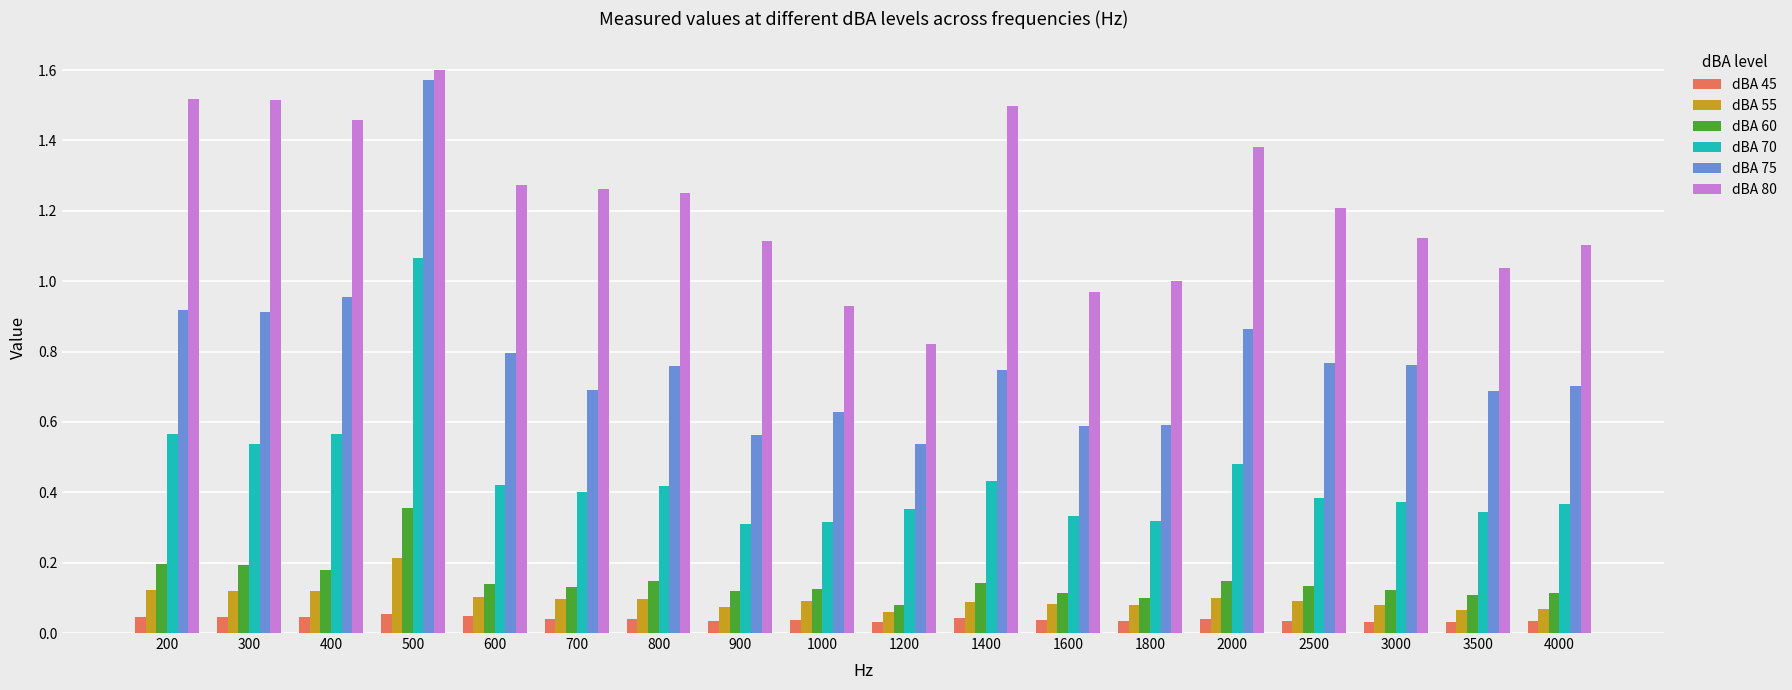

Which series changed the most between 400 and 1800?

dBA 80